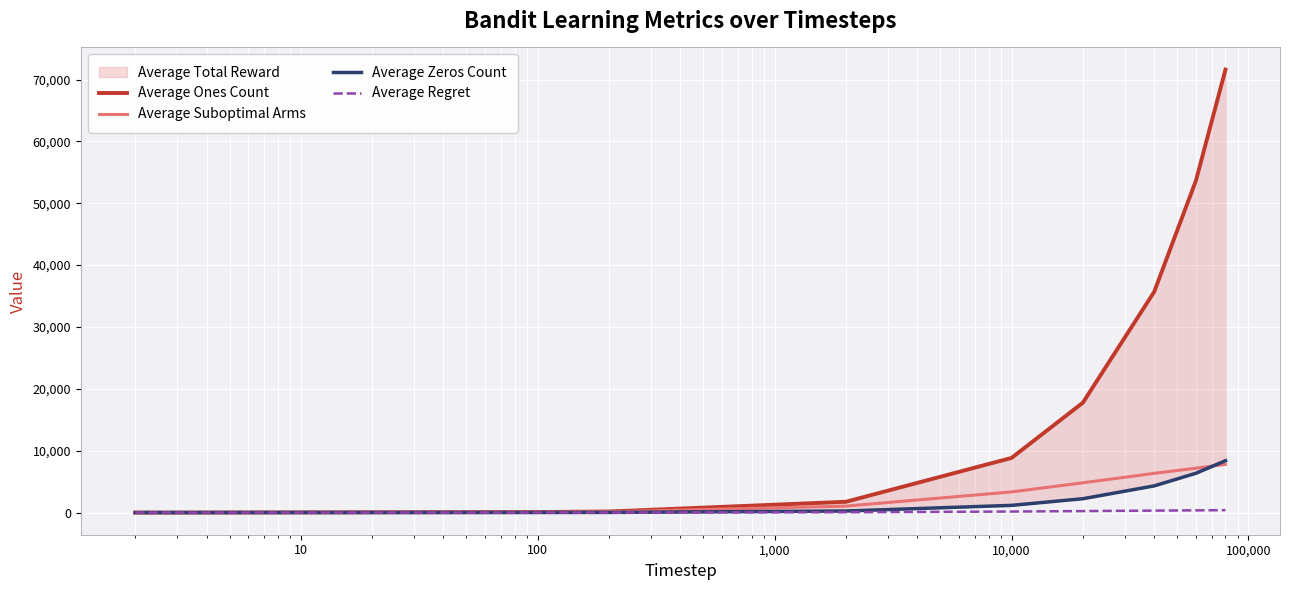

How many data points in Average Regret are above 166?

5